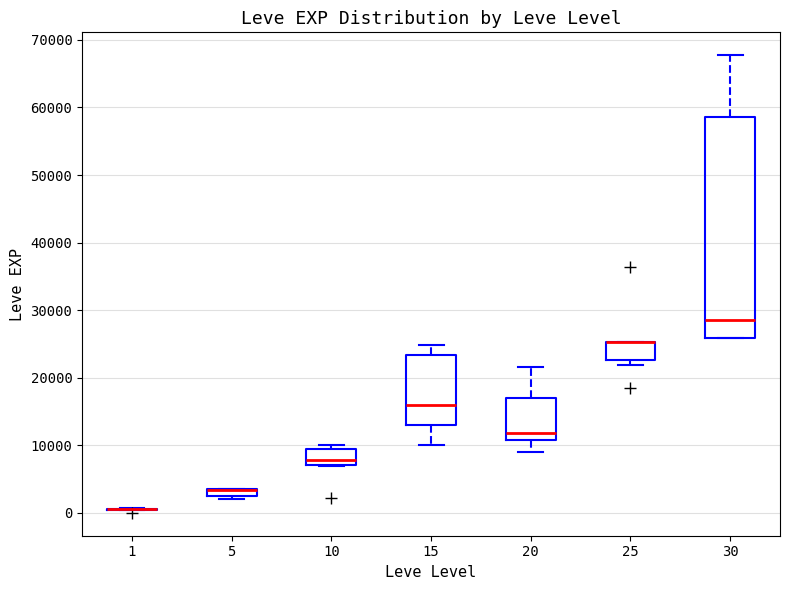

Where does the upper whisker of the box at x = 30 end on the y-axis? The values are not printed on the chart, so give them approximately, as read against the axis.

68000